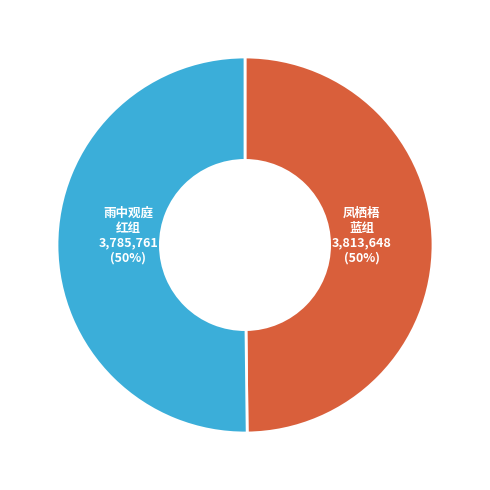

To the nearest percent, what is the average slice percentage?

50%